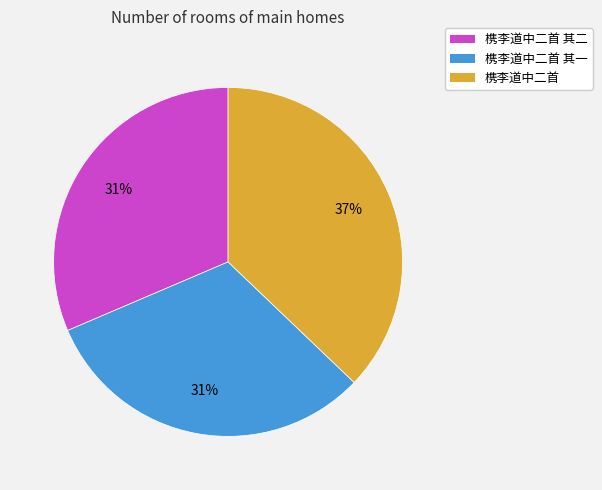

How many slices are in this pie chart?

3